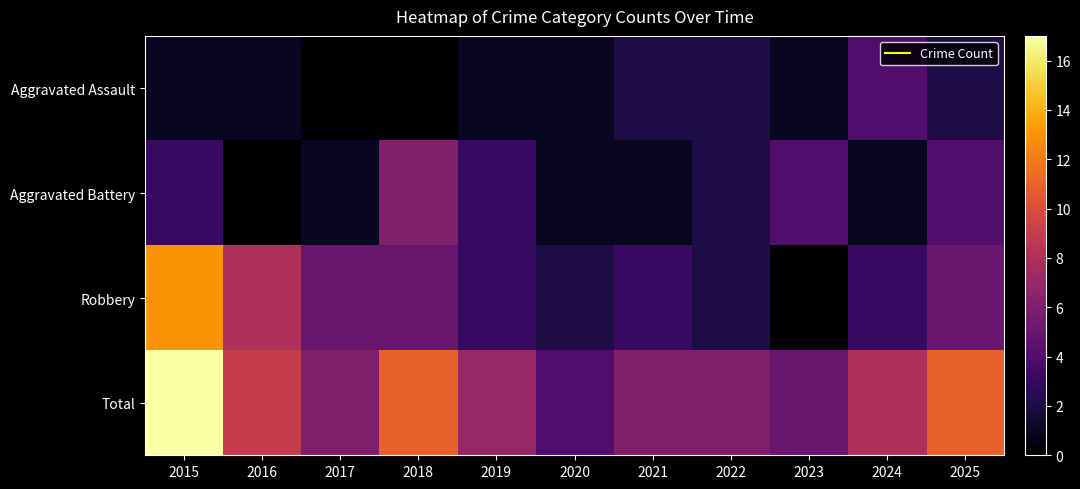

How many data points does each series have?

11